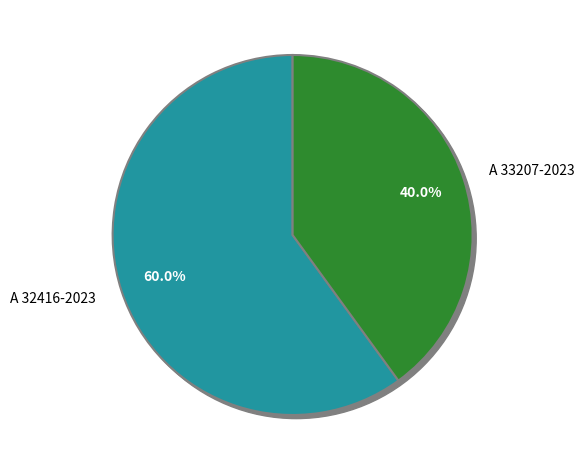

What percentage is NOT represented by A 33207-2023?

60.0%